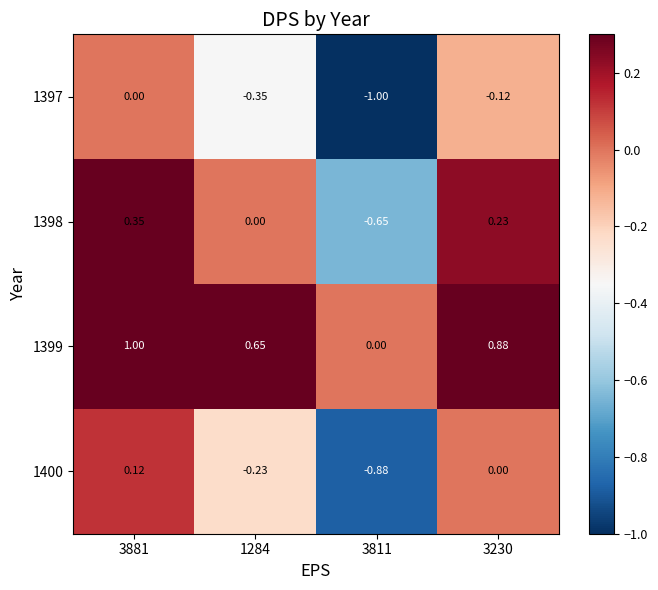

List the series in order of their peak value, lowest first.

1397, 1400, 1398, 1399